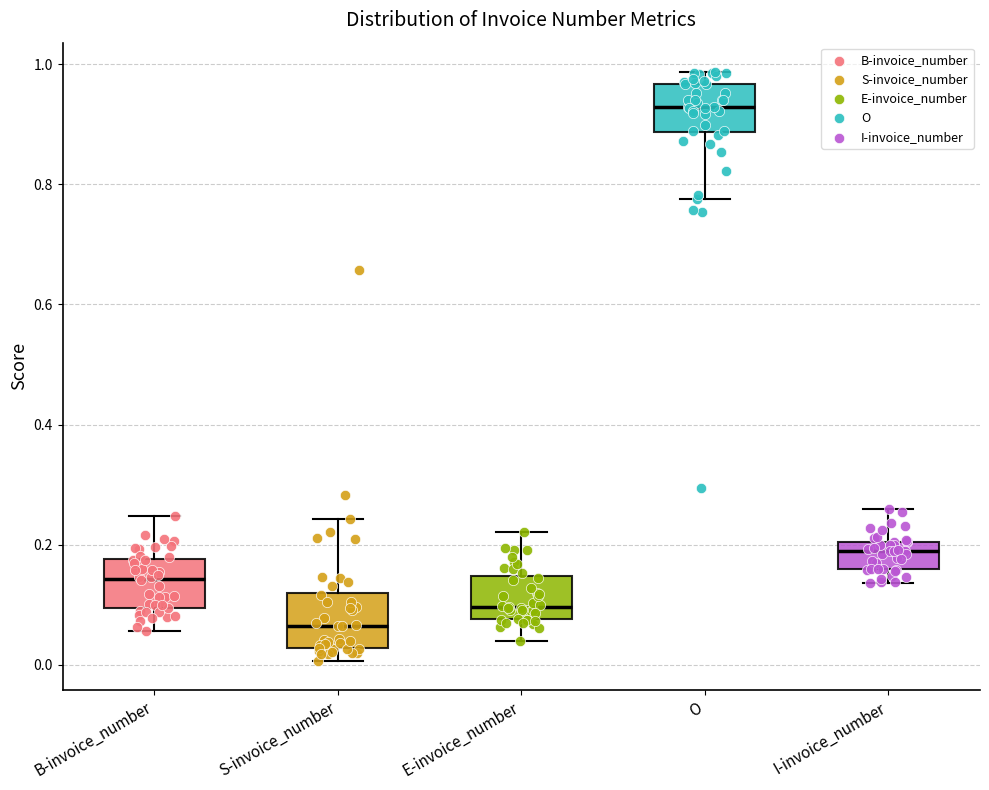

Where is the upper edge of the box for E-invoice_number on the y-axis? The values are not printed on the chart, so give them approximately, as read against the axis.

0.14